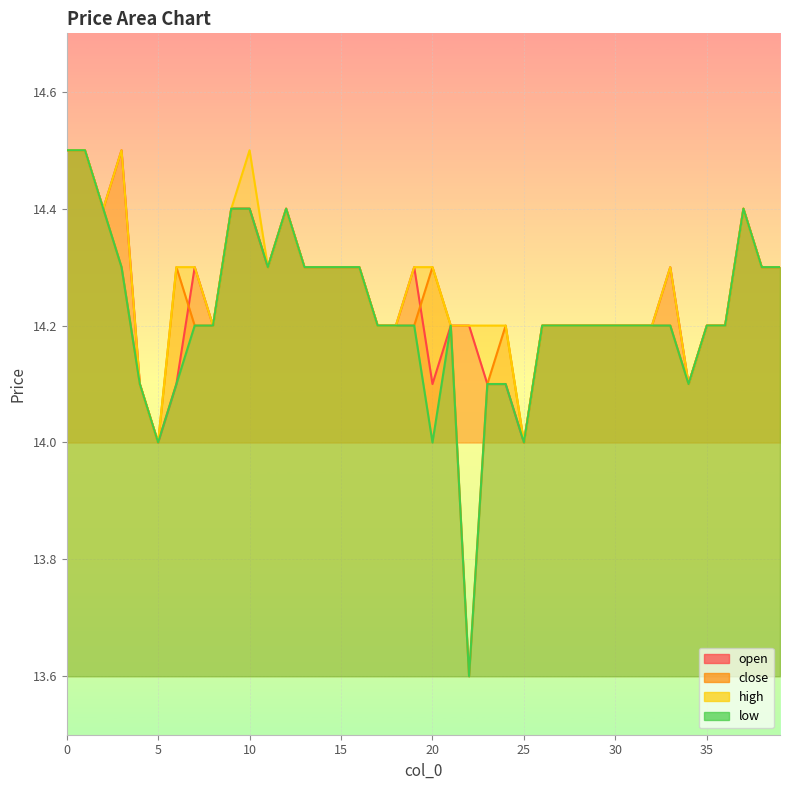

Between 13 and 17, which series saw the biggest shift?

open